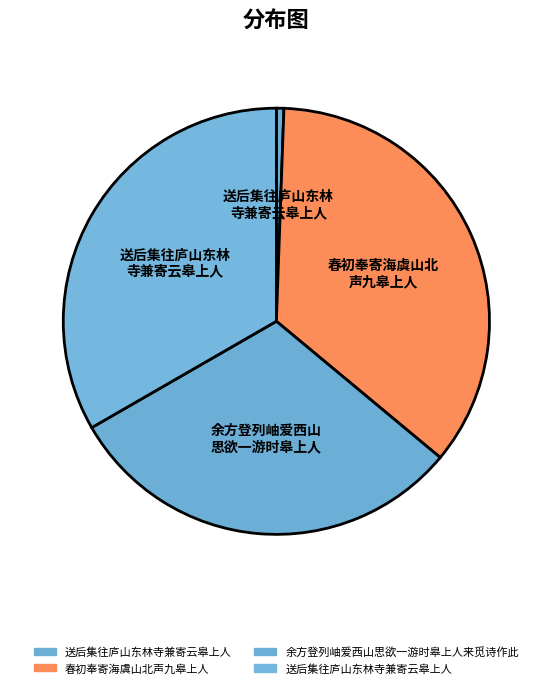

How many segments does this pie chart have?

4